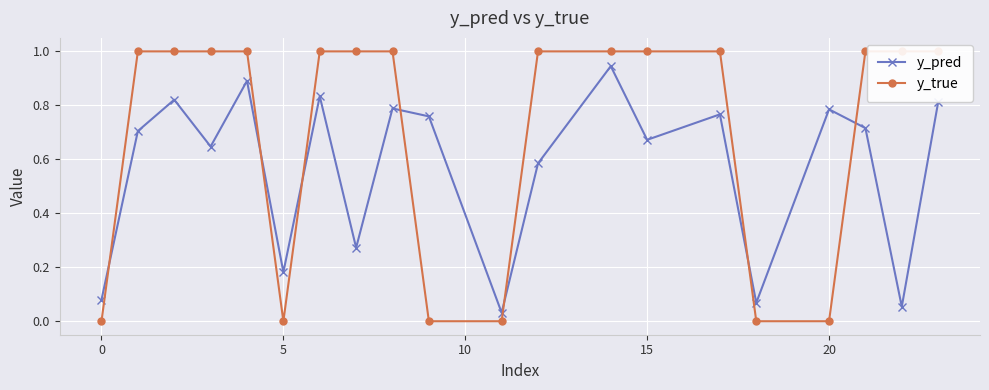

How many interior local valleys does the y_pred series have?

7